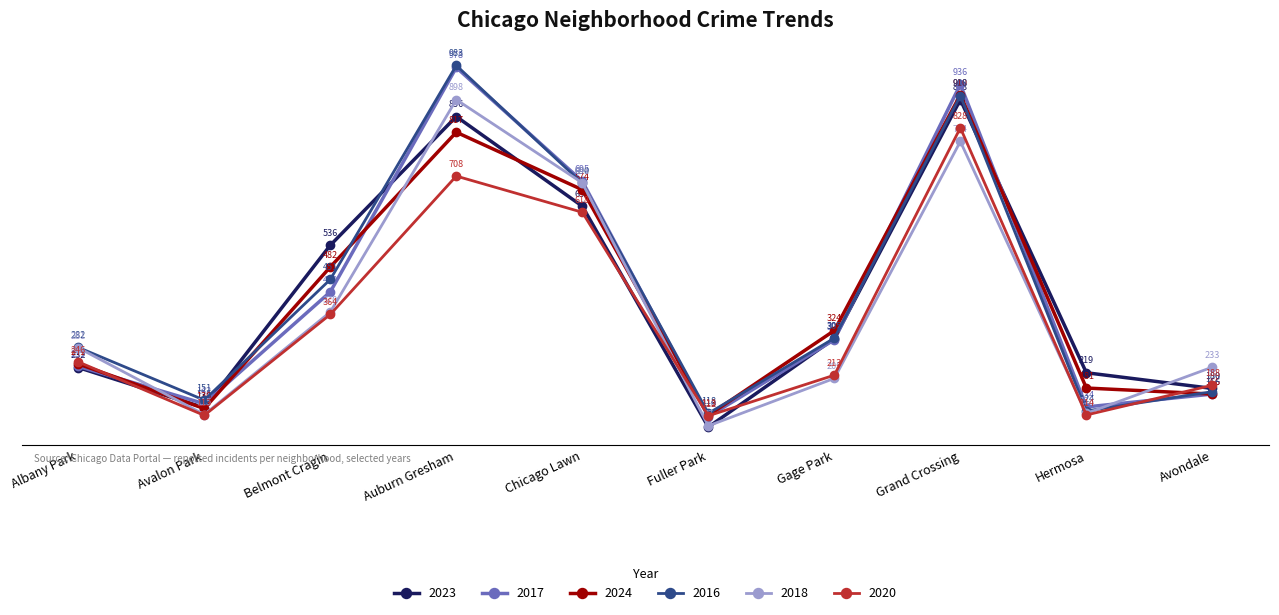

Count the number of categories in the chart.

10